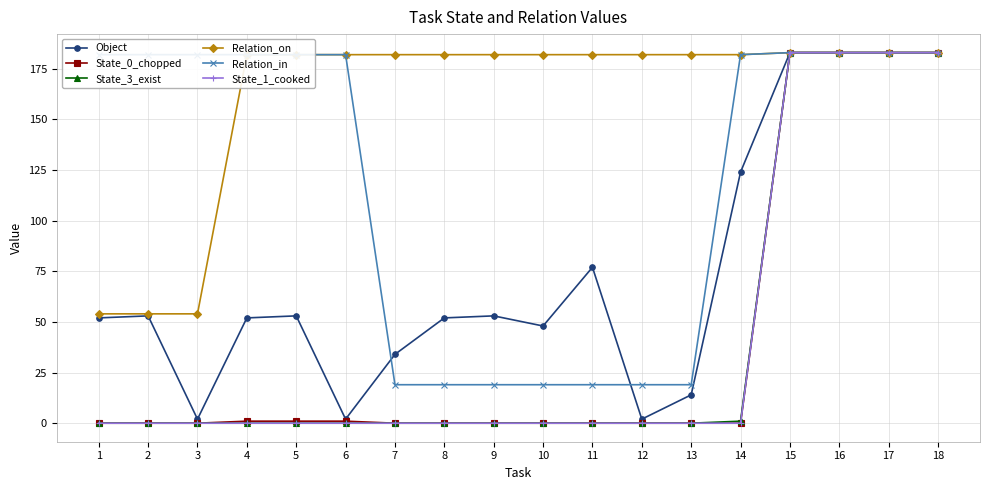

What is the average value of the State_0_chopped series?

41